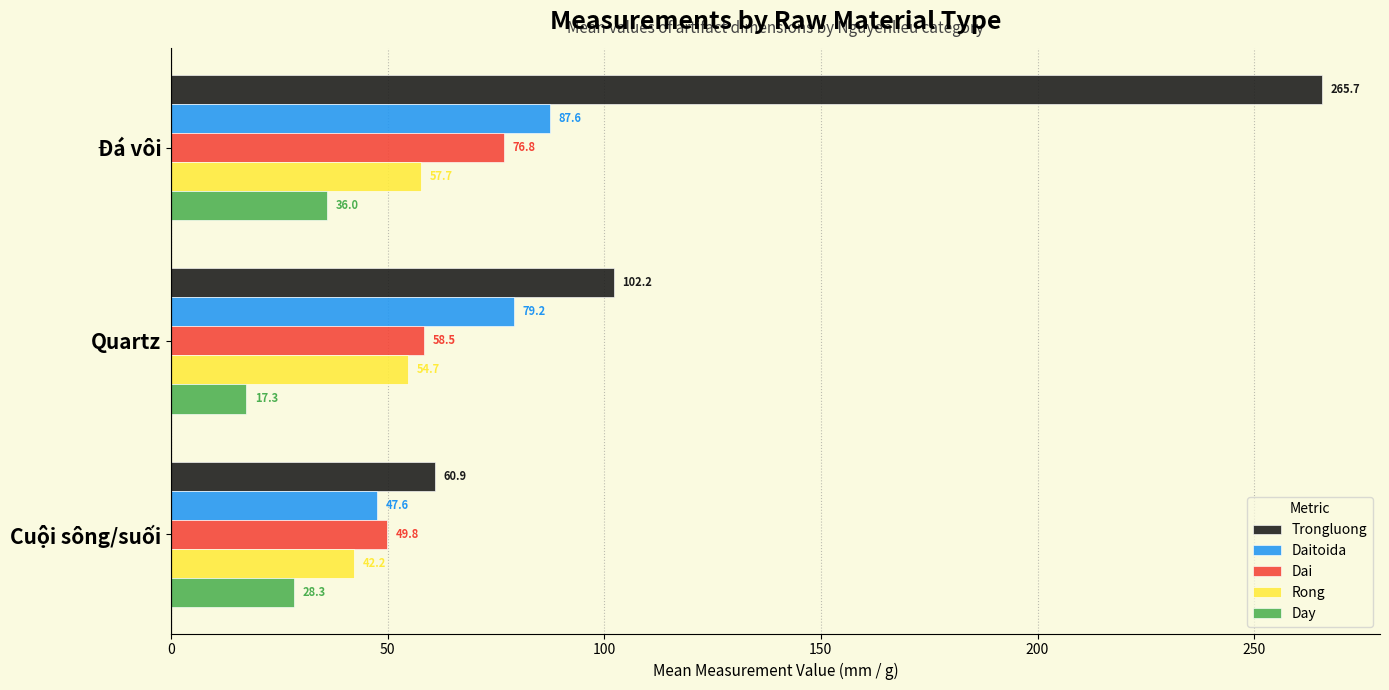

True or false: Dai has a value of 105.3 at Quartz.

False